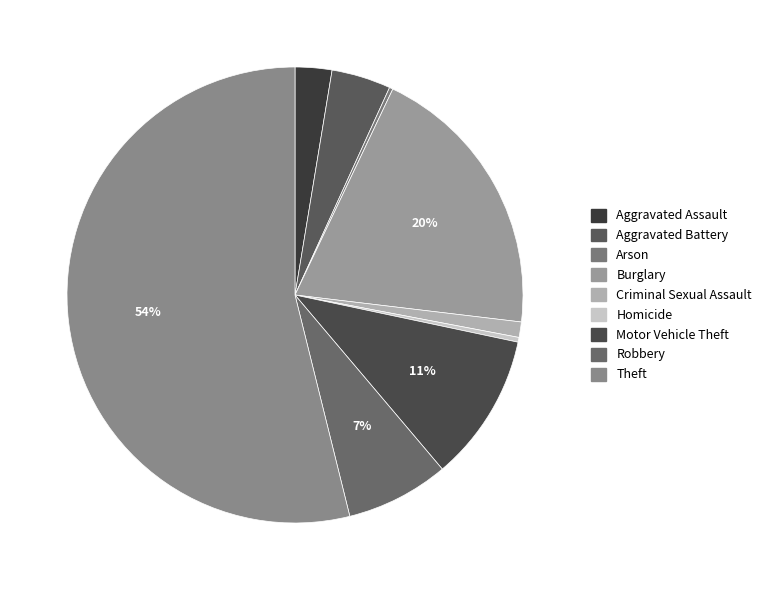

How many segments does this pie chart have?

9